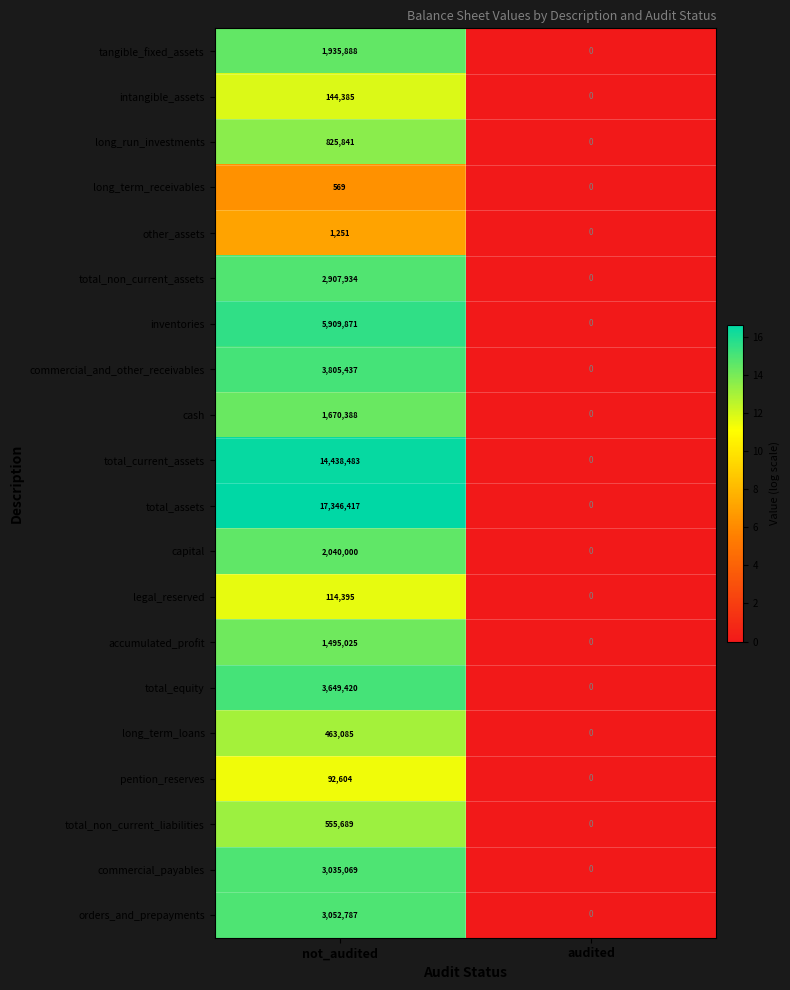

Which label corresponds to the largest value in the chart?

not_audited